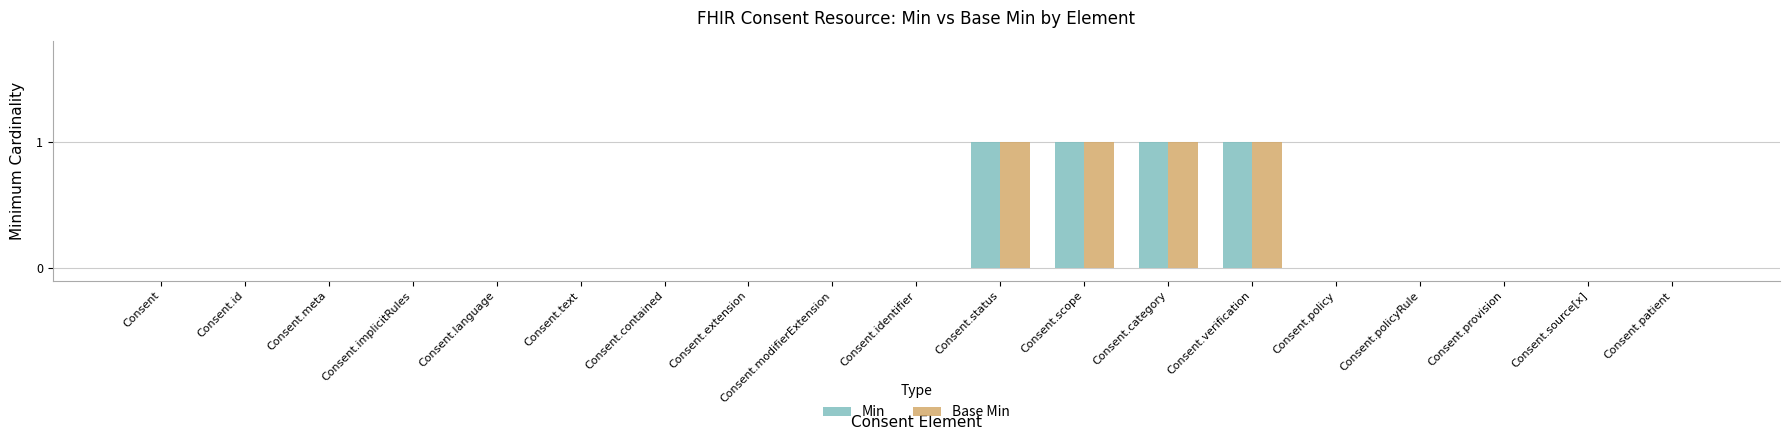

What is the sum of all Min values?

4